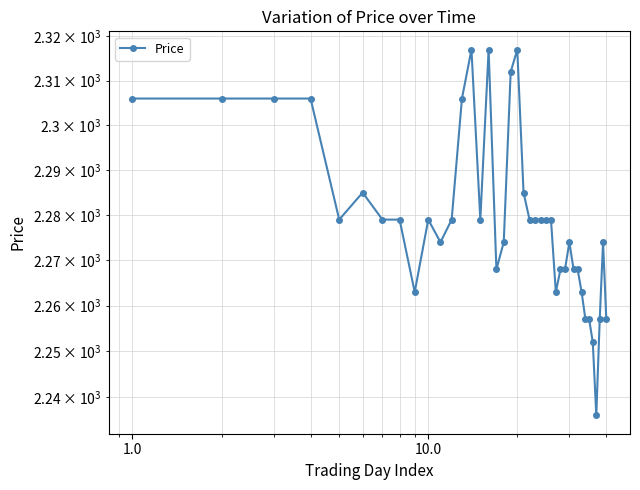

What is the maximum value shown in the chart?

2317